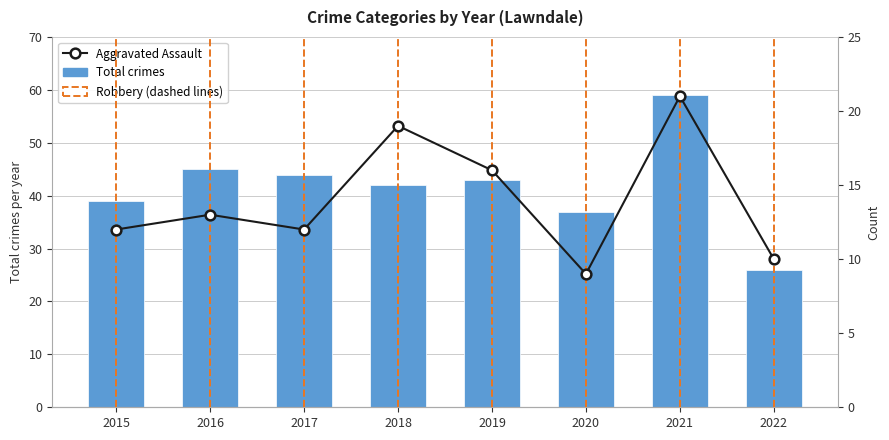

Reading right to left, list all the values displayed in this chart.

Total crimes: 26	59	37	43	42	44	45	39
Aggravated Assault: 10	21	9	16	19	12	13	12